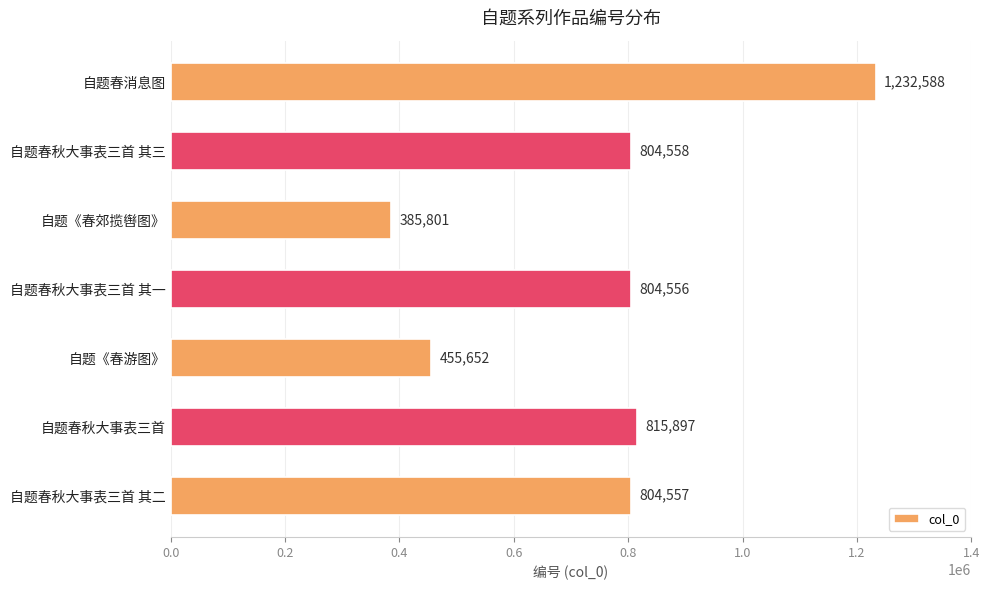

At which category does the chart reach its peak across all series?

自题春消息图